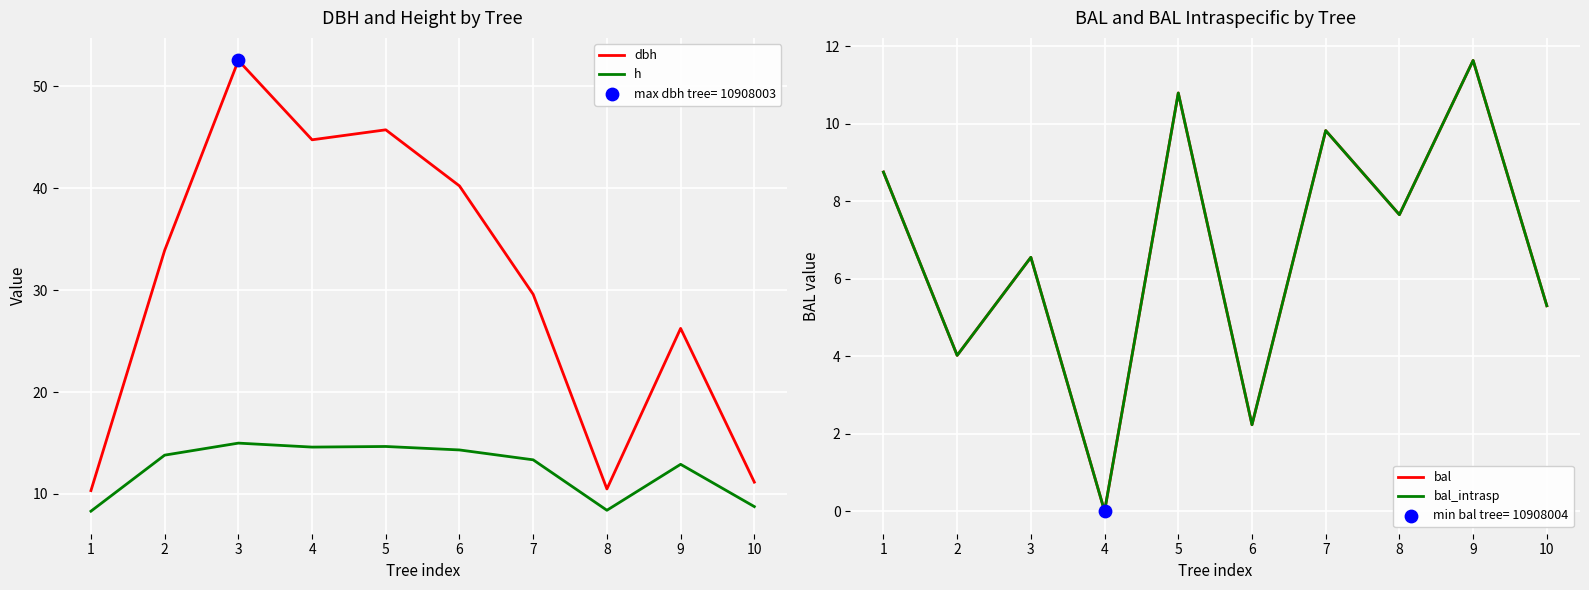

At how many categories does at least one series exceed 43?

3